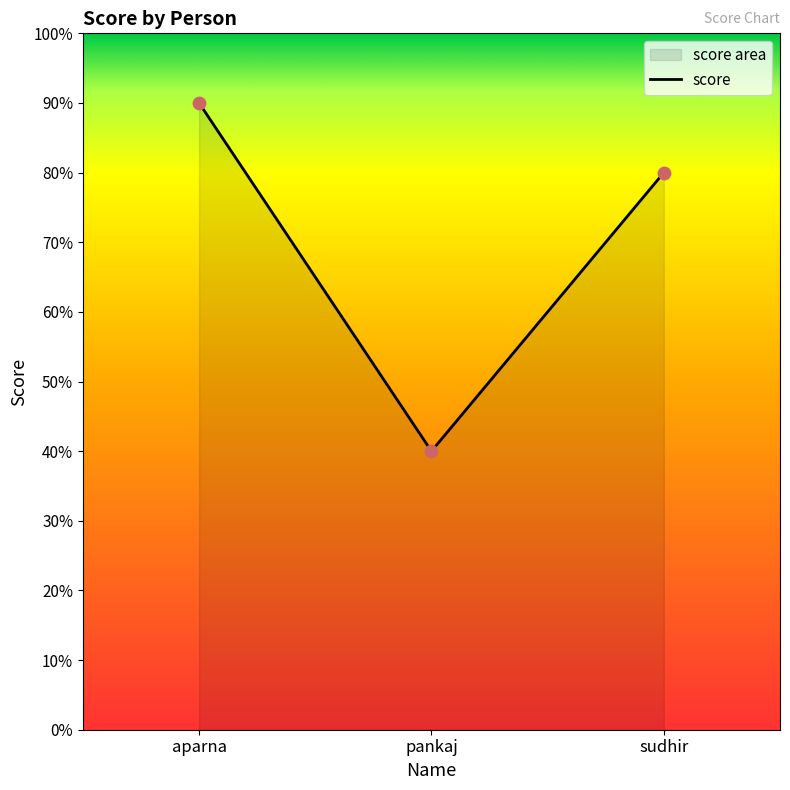

Approximately how many times larger is the value at sudhir compared to pankaj?

2.0